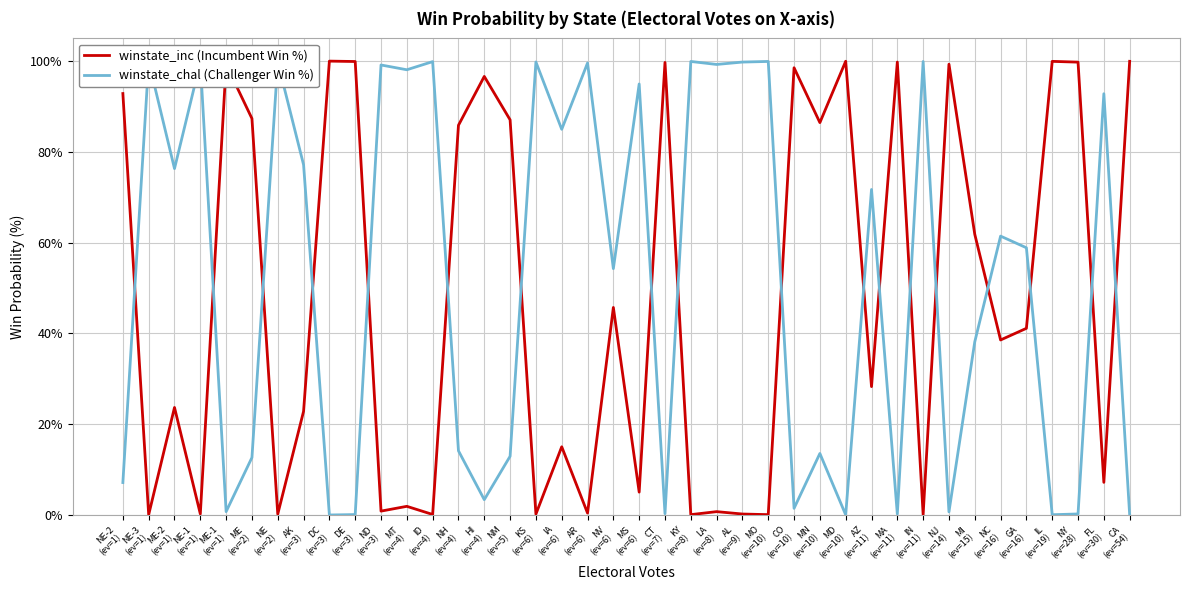

What are all the series names shown in the legend?

winstate_inc (Incumbent Win %), winstate_chal (Challenger Win %)